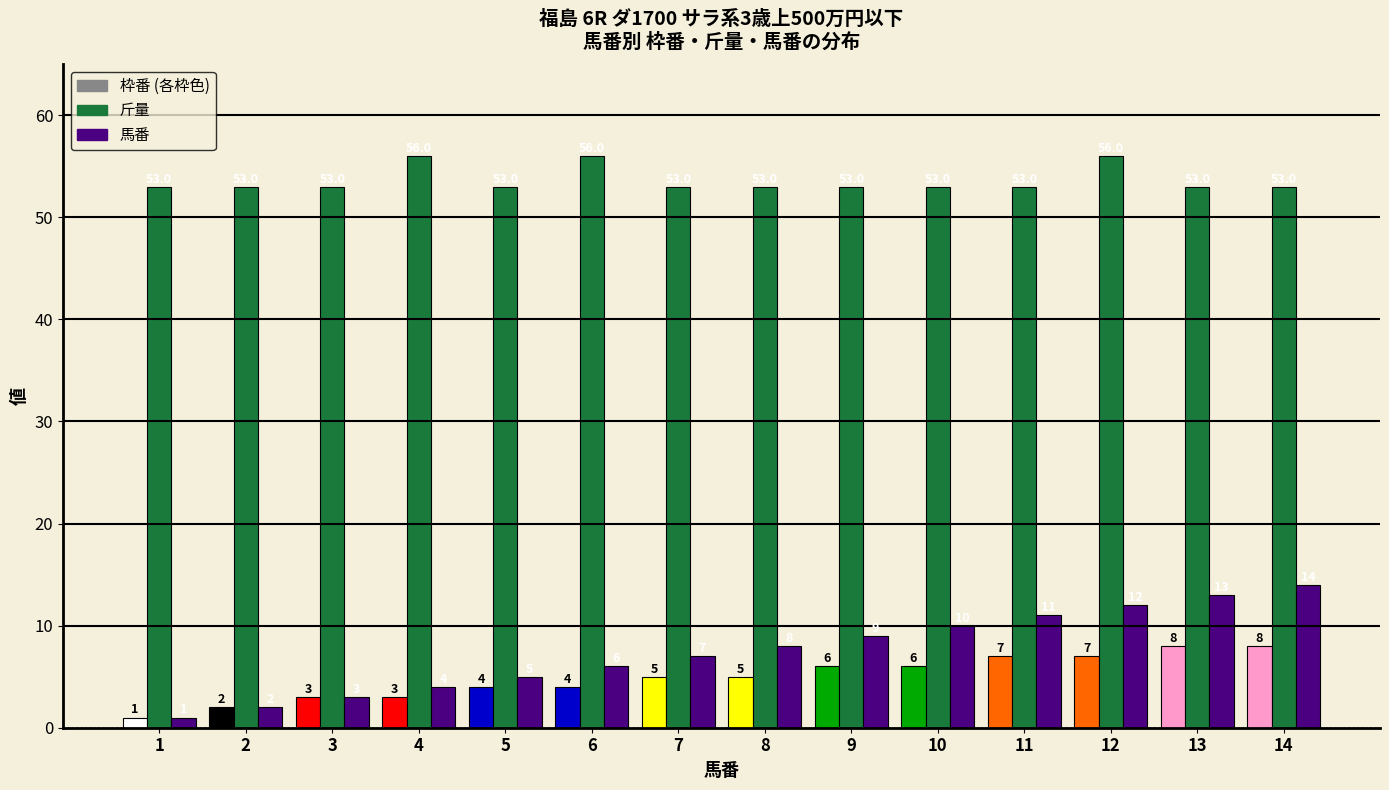

What is the difference between the highest and lowest values at 7?

46